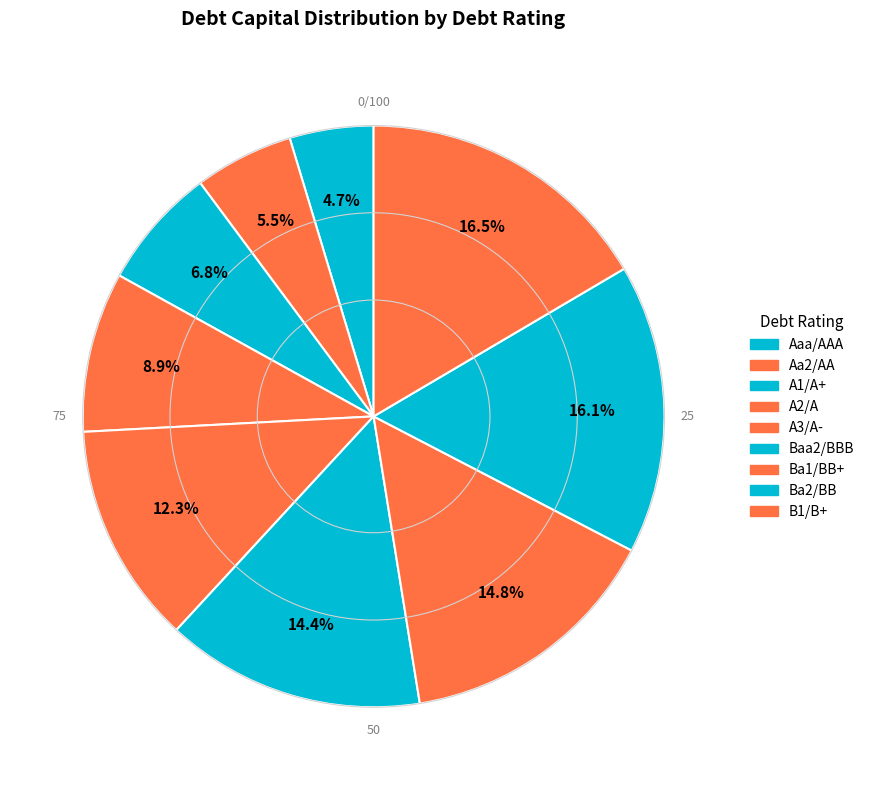

Which slice is the smallest?

Aaa/AAA